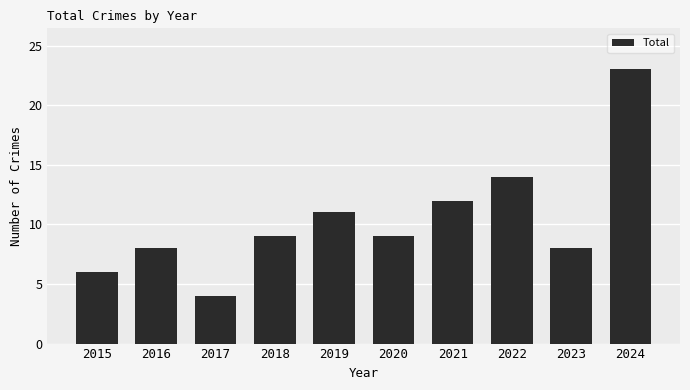

How many distinct data groups are displayed?

1